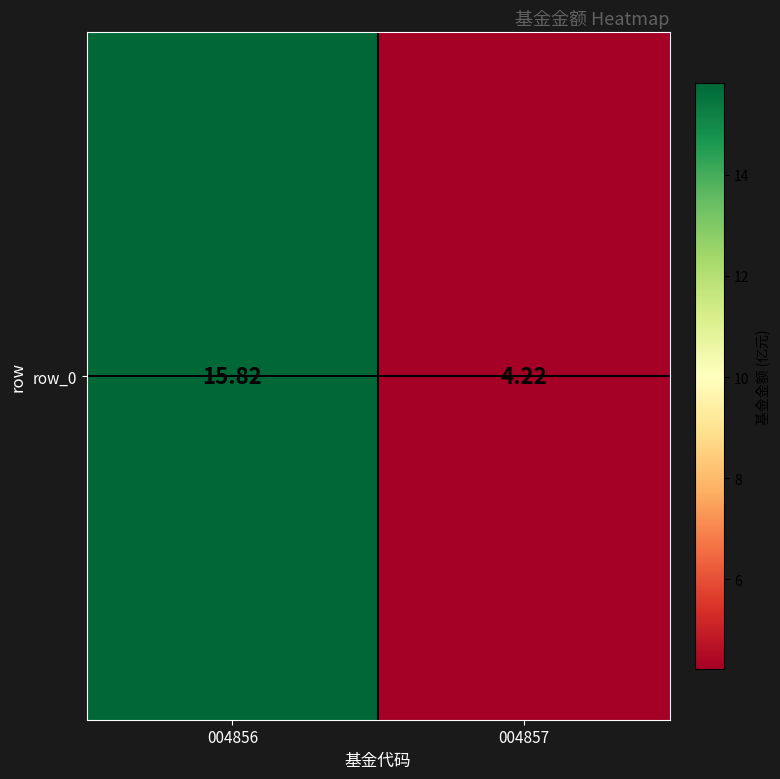

Is it true that the value at 004856 is 15.8?

True